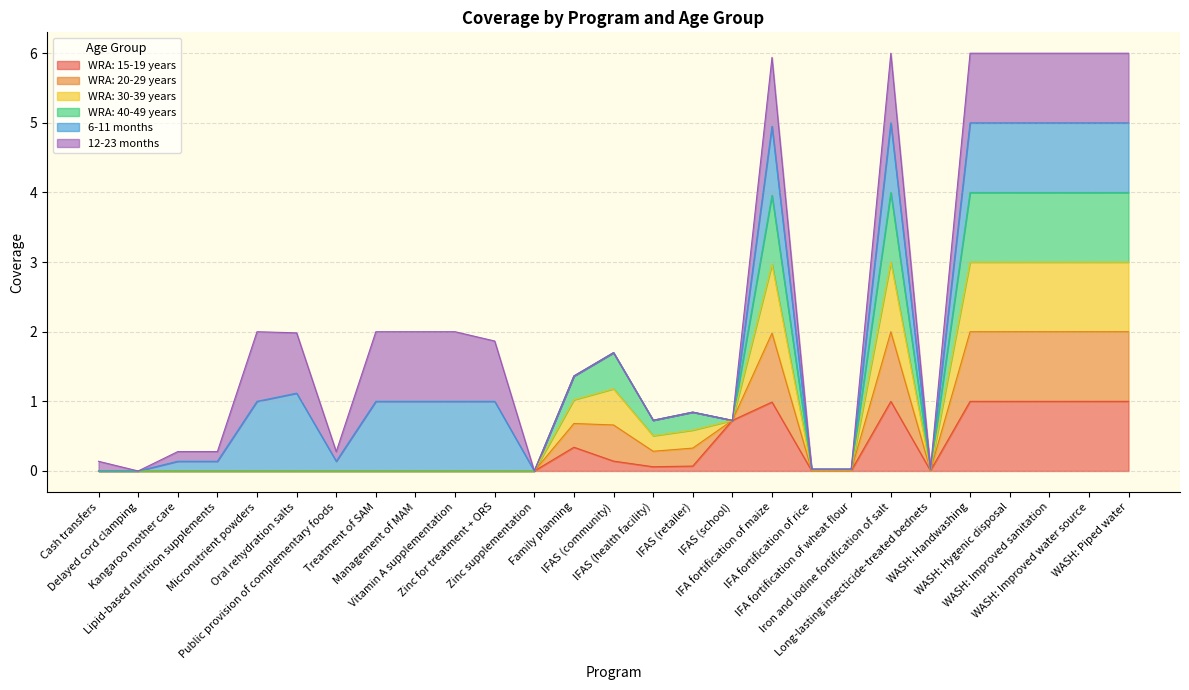

True or false: WRA: 40-49 years and WRA: 30-39 years intersect in this chart.

False